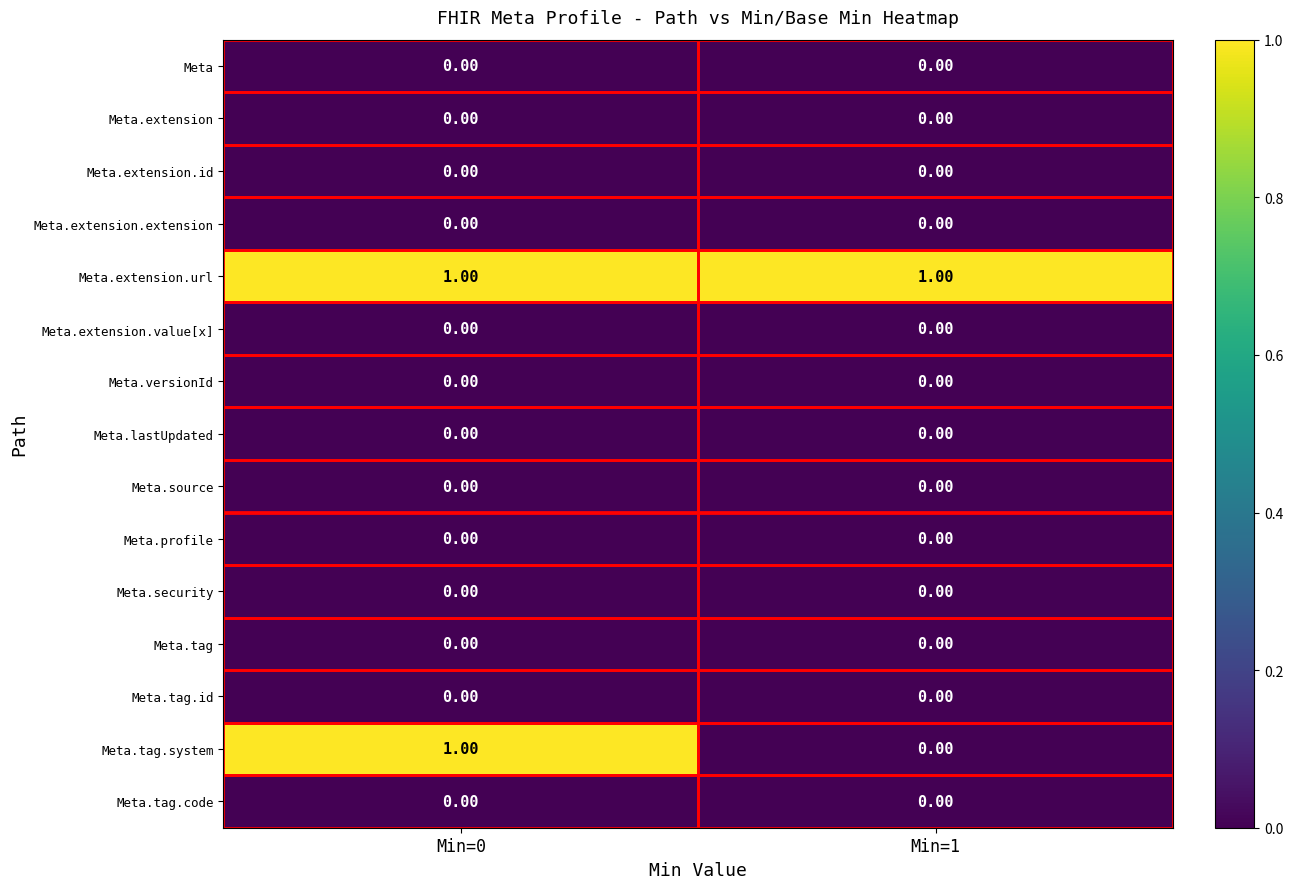

Which series has the largest total across all categories?

Meta.extension.url